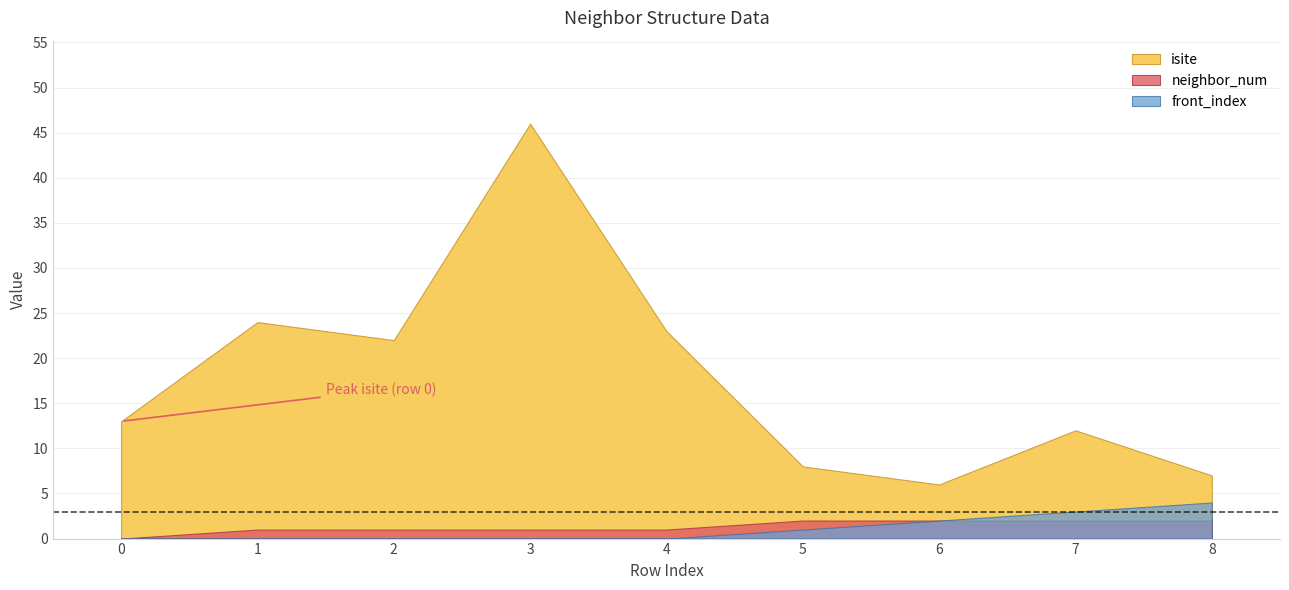

Which series has the widest spread of values?

isite